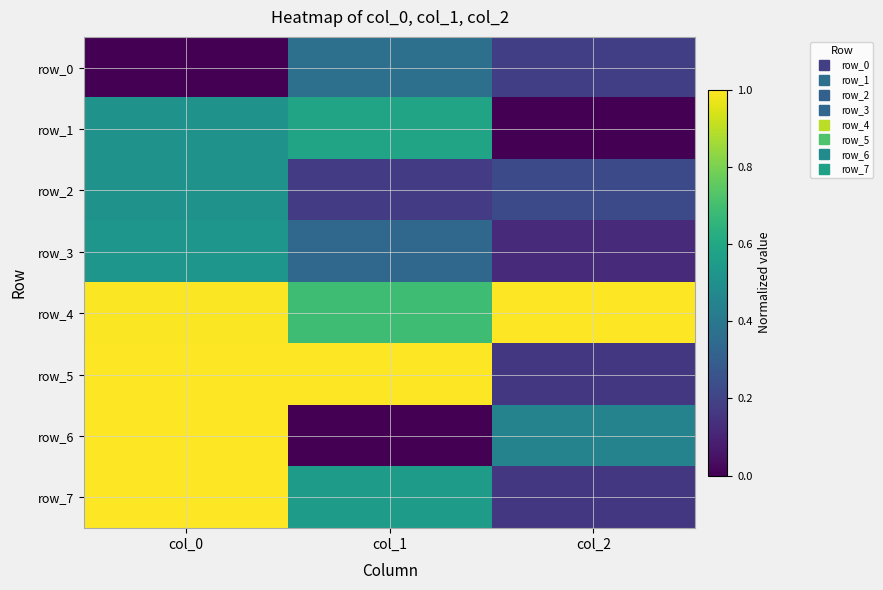

At which category is the sum across all series the highest?

col_0